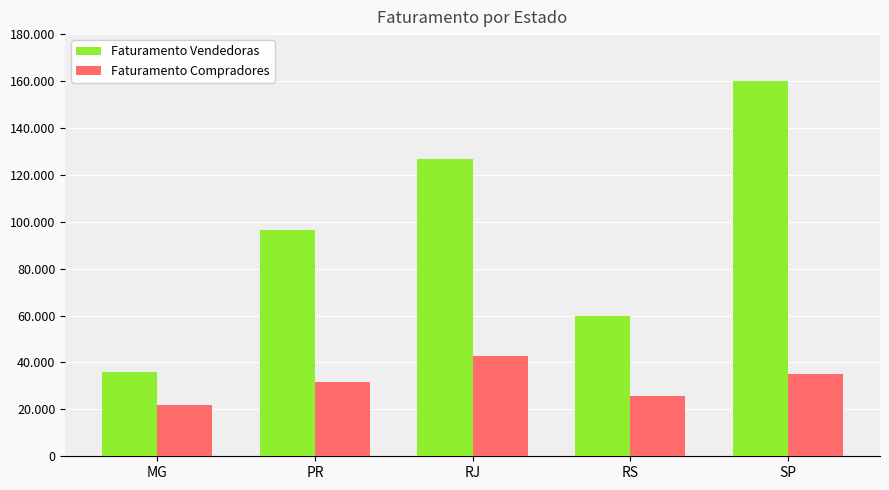

Reading left to right, extract all data points from this chart.

Faturamento Vendedoras: 35900	96600	126760	59800	160210
Faturamento Compradores: 22000	31800	42800	25600	35000